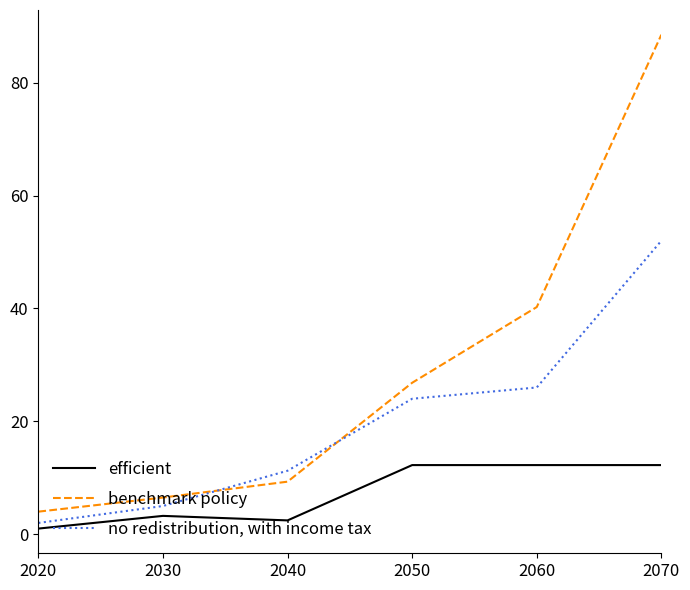

True or false: efficient has a value of 7.7 at 2070.

False